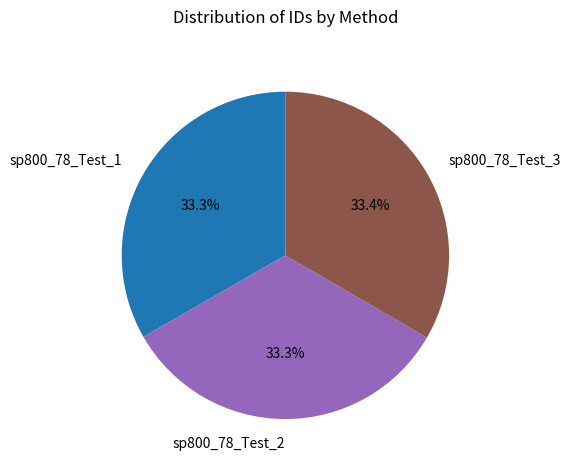

What portion of the pie excludes sp800_78_Test_1?

66.7%